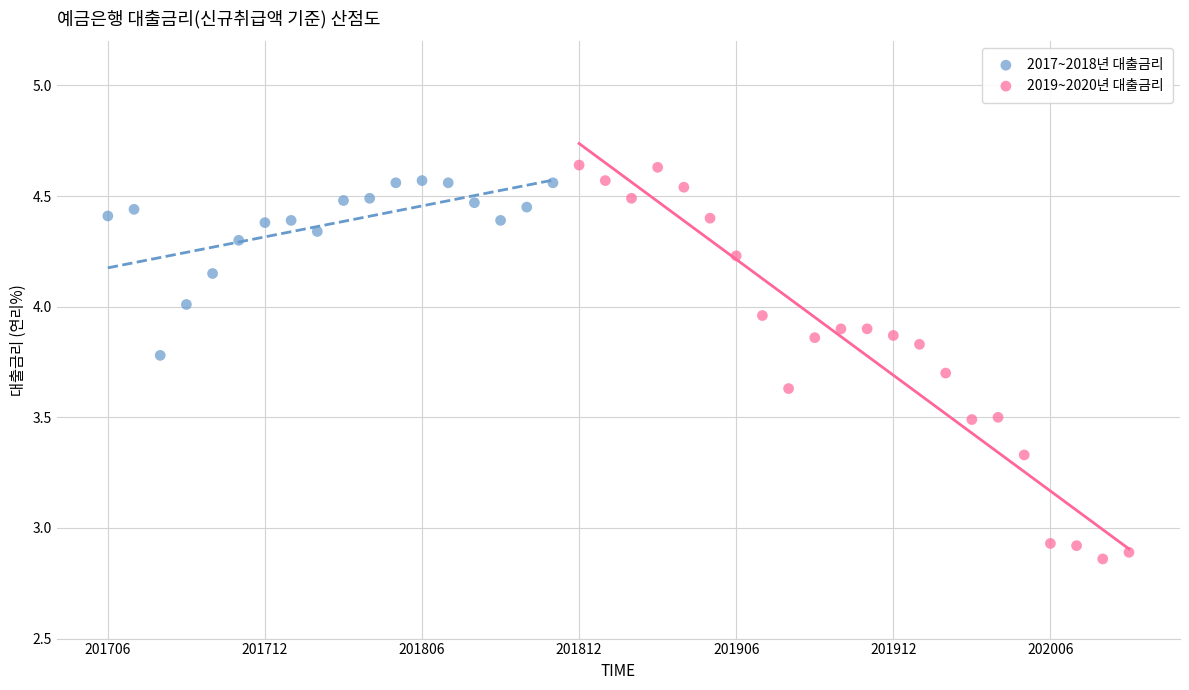

Which series contains the lowest Y value?

2019~2020년 대출금리